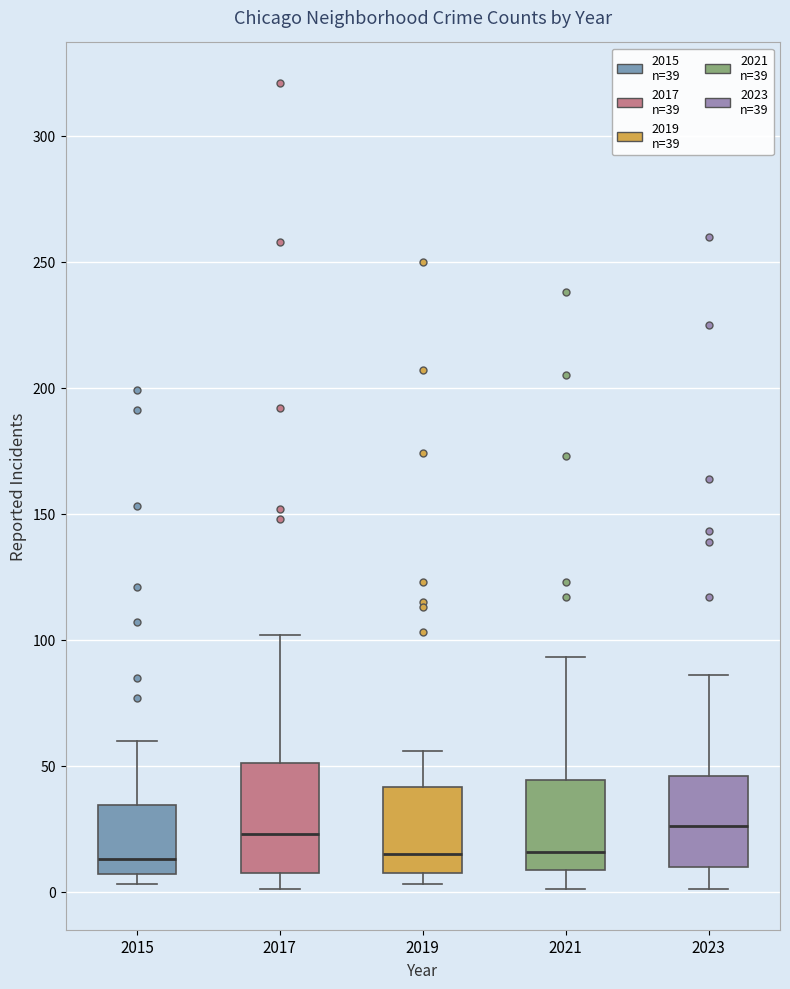

Comparing the boxes themselves (not the whiskers), which one is the tallest?

2017